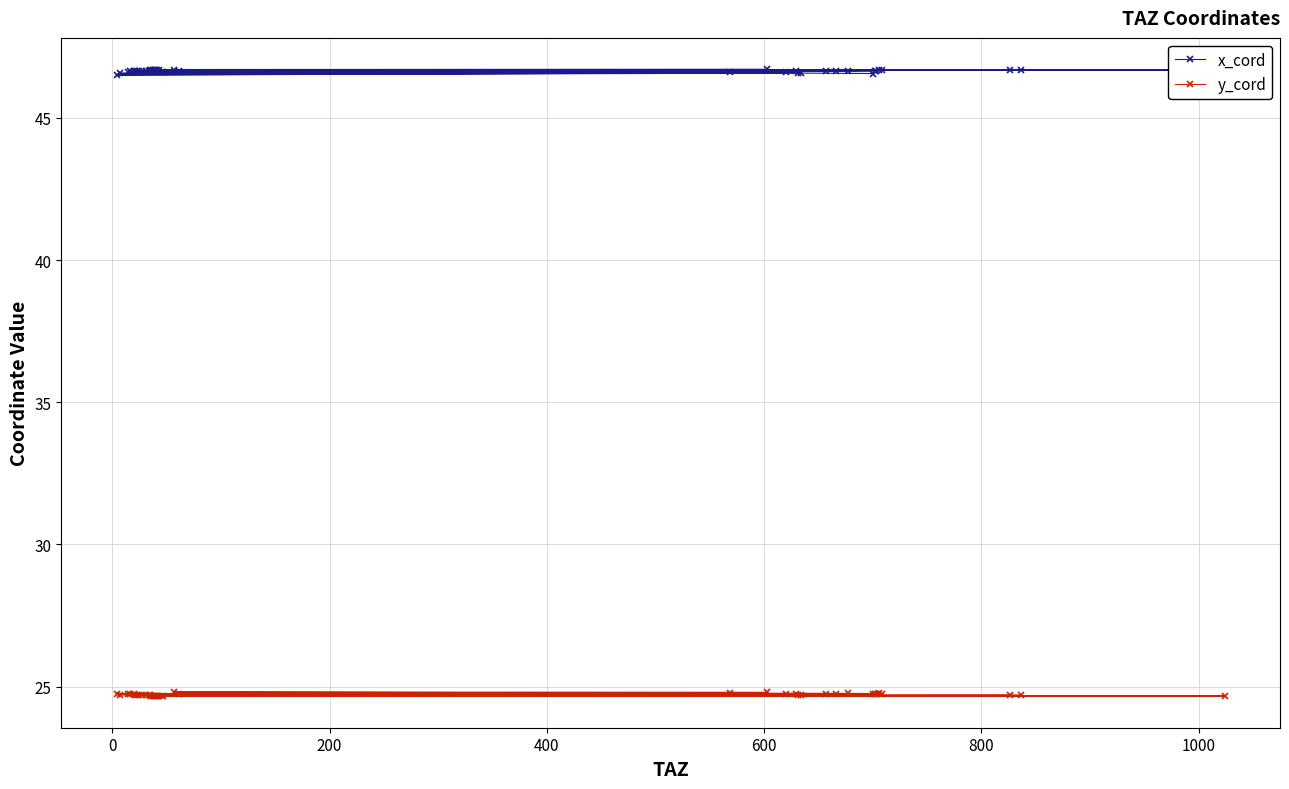

Which series has the largest total across all categories?

x_cord